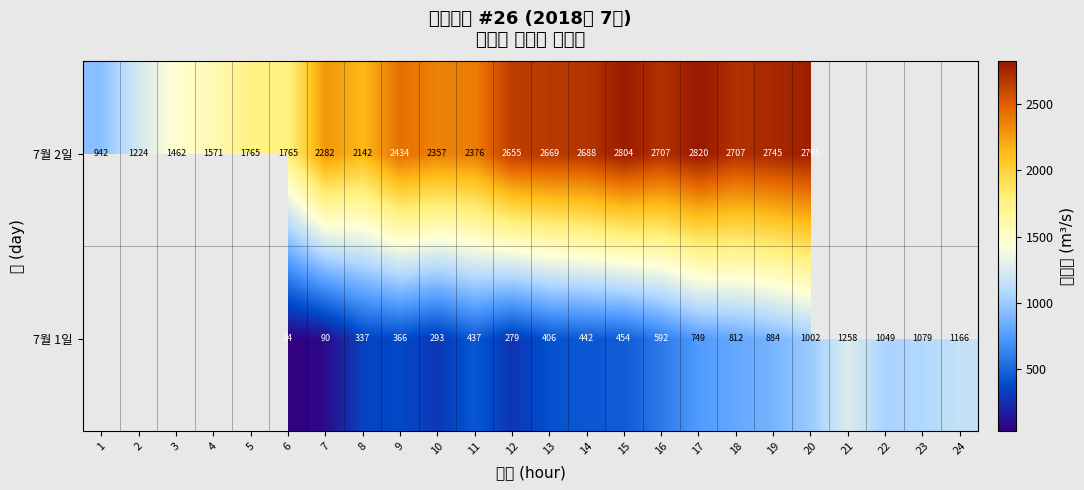

Count the row_0 values in the range 34 to 883.

13